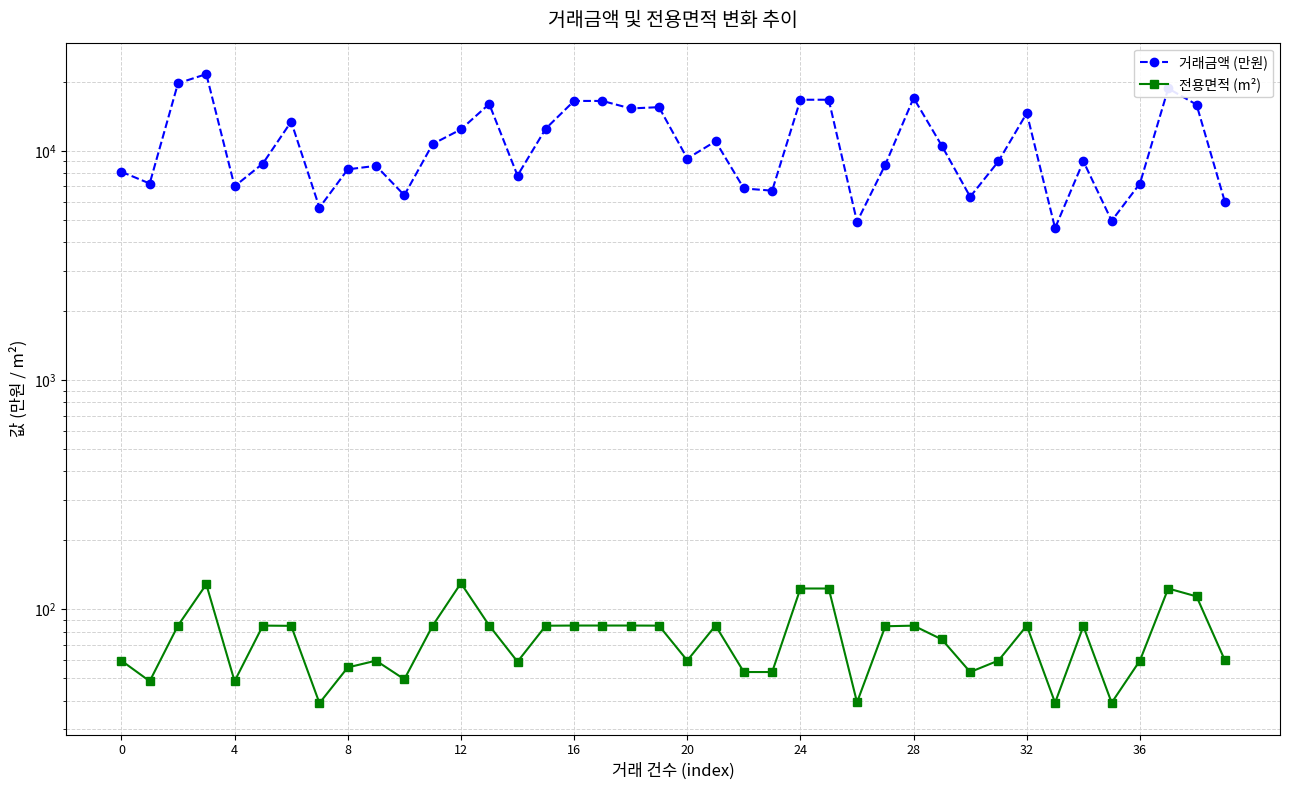

How many lines are shown in the chart?

2